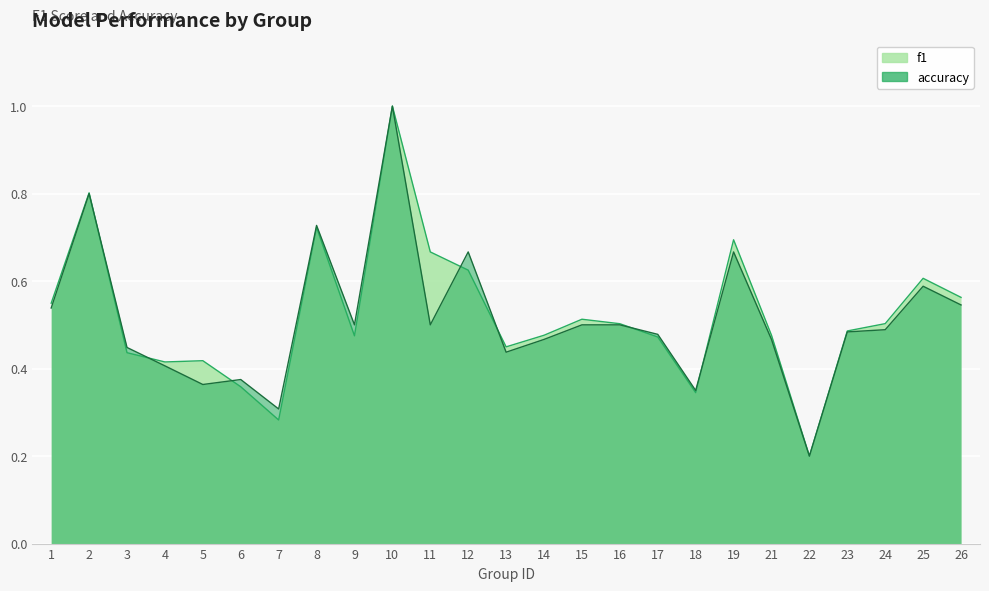

What is the value of the f1 point at the 3rd from the left?

0.4